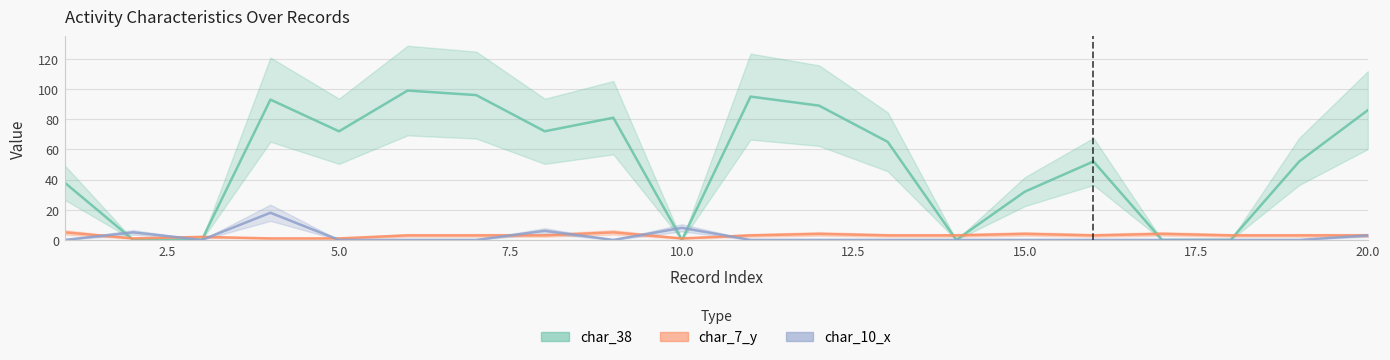

At which label is char_38 closest to 49?

16